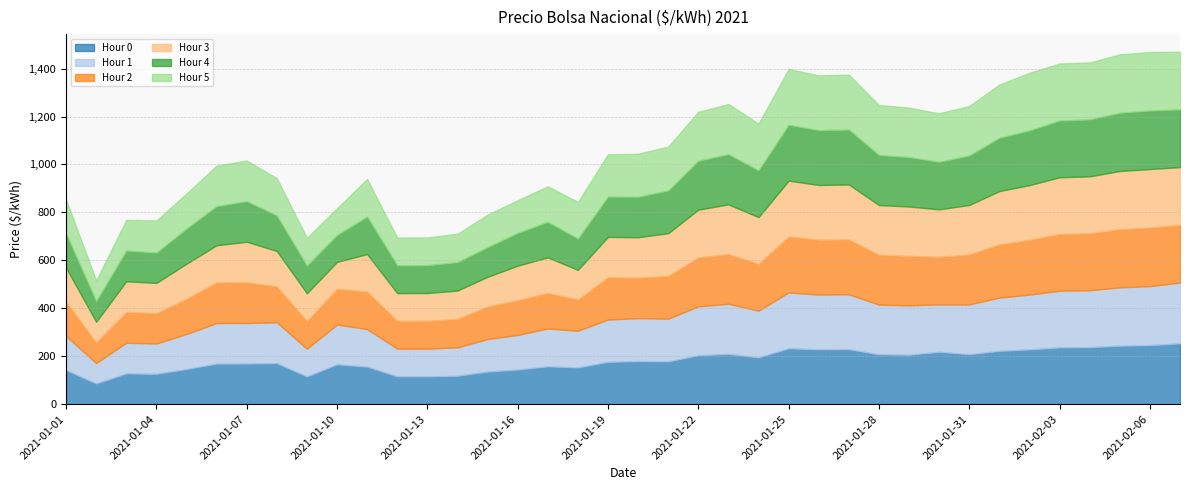

Rank the series by their maximum value, from lowest to highest.

Hour 2, Hour 3, Hour 4, Hour 5, Hour 0, Hour 1